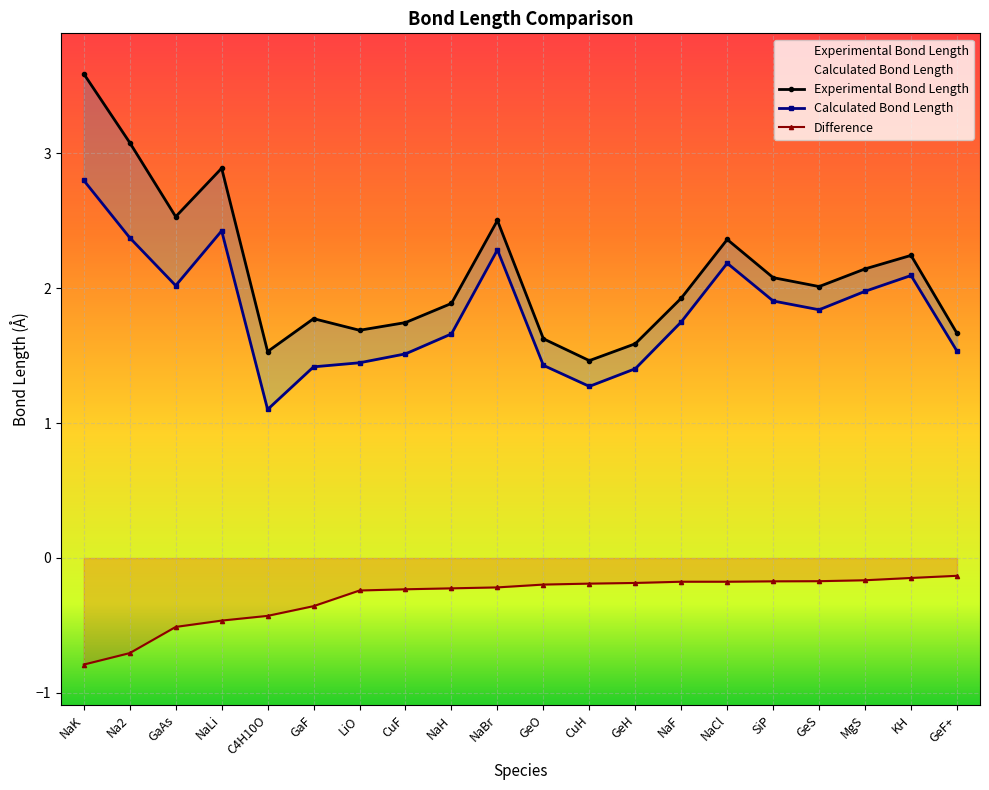

True or false: Calculated Bond Length and Experimental Bond Length cross at least once.

False